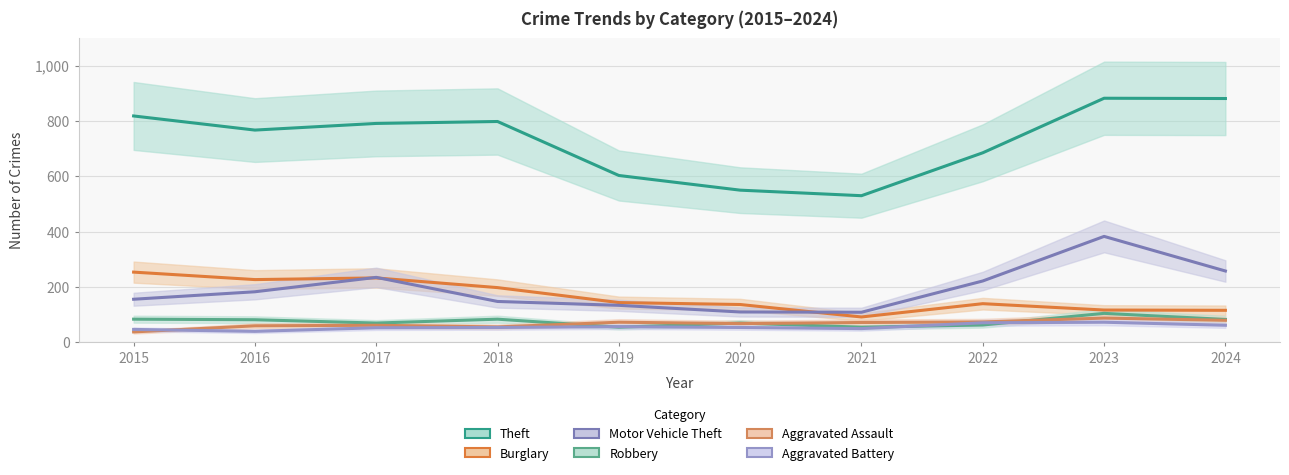

True or false: Burglary has a value of 117 at 2023.

True